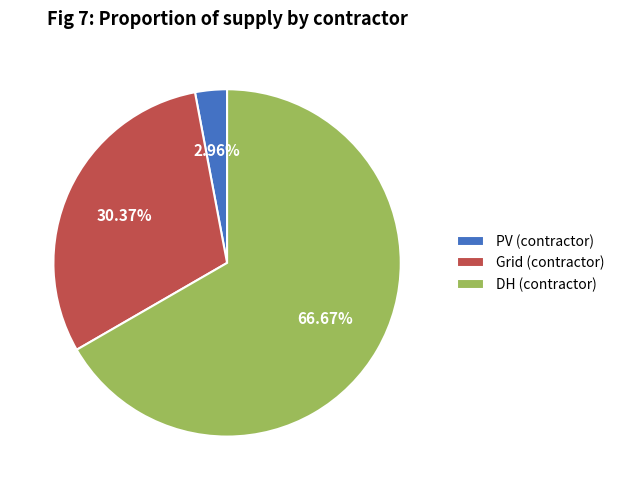

What is the total percentage of PV and DH?

69.6%